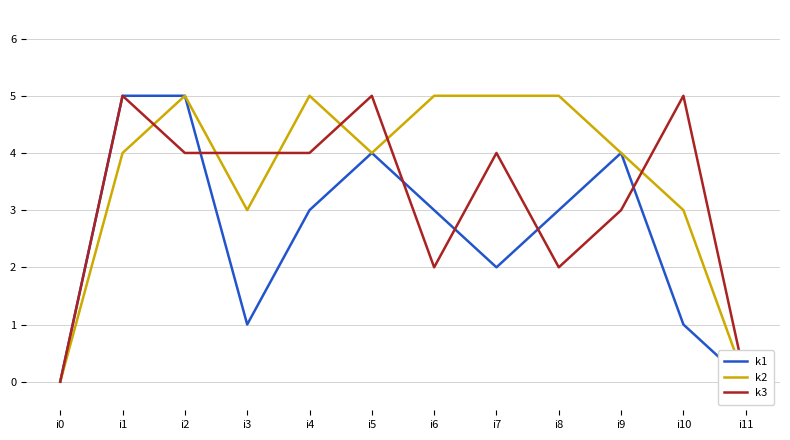

What is the value of the k1 point at the 8th from the left?

2